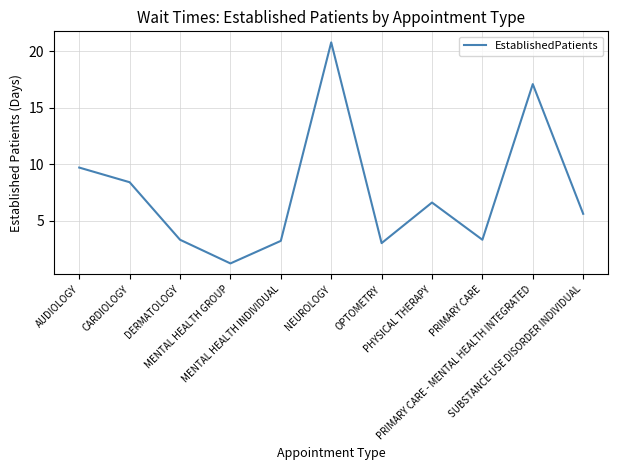

Where does the data first go above 5?

AUDIOLOGY